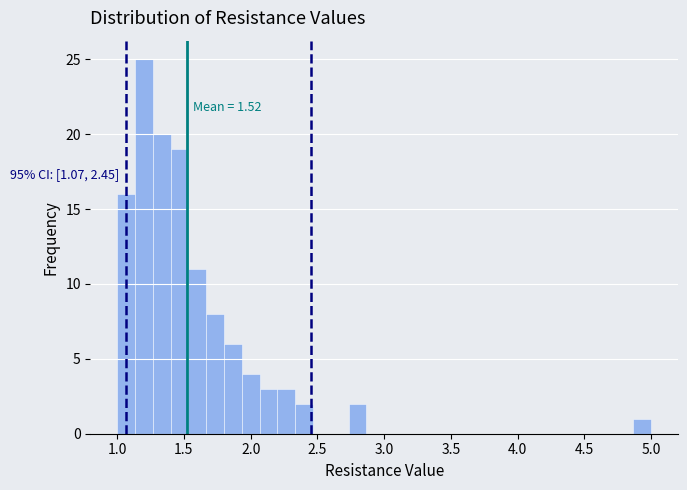

Around what value on the x-axis is the tallest bar? Give the approximate position of its centre, as read against the axis.

1.20